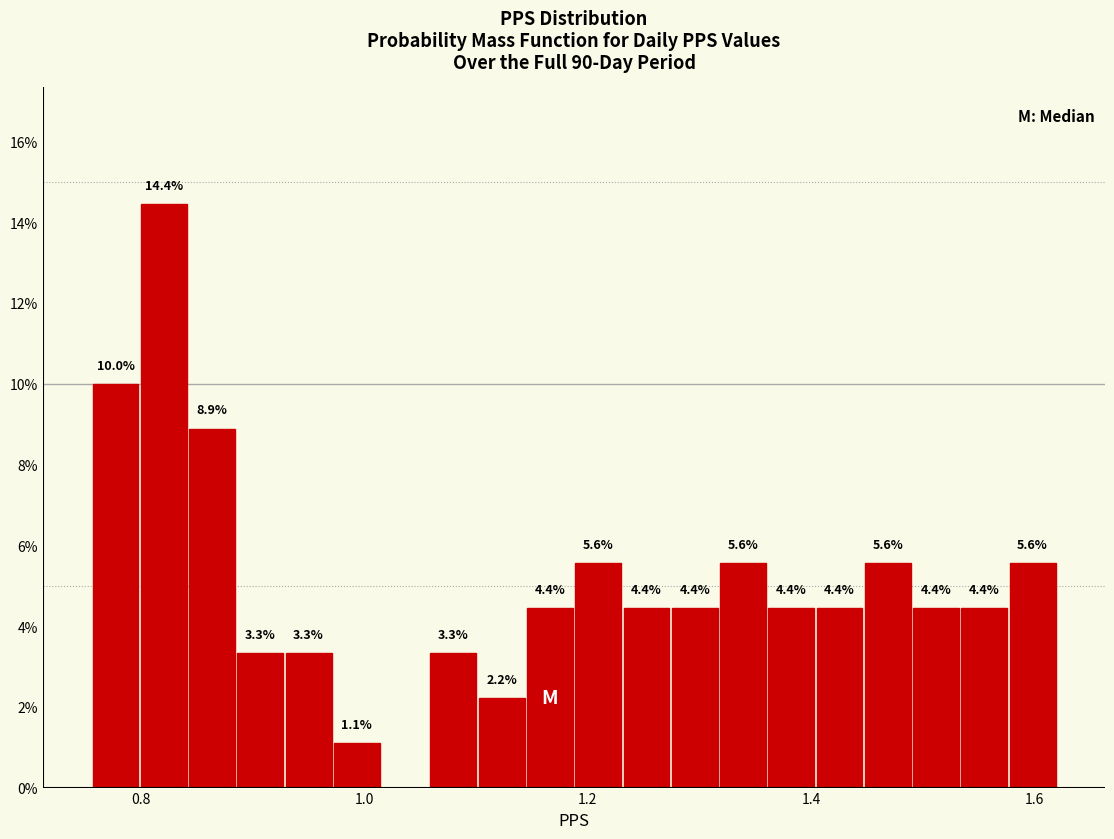

Around what value on the x-axis is the tallest bar? Give the approximate position of its centre, as read against the axis.

0.82